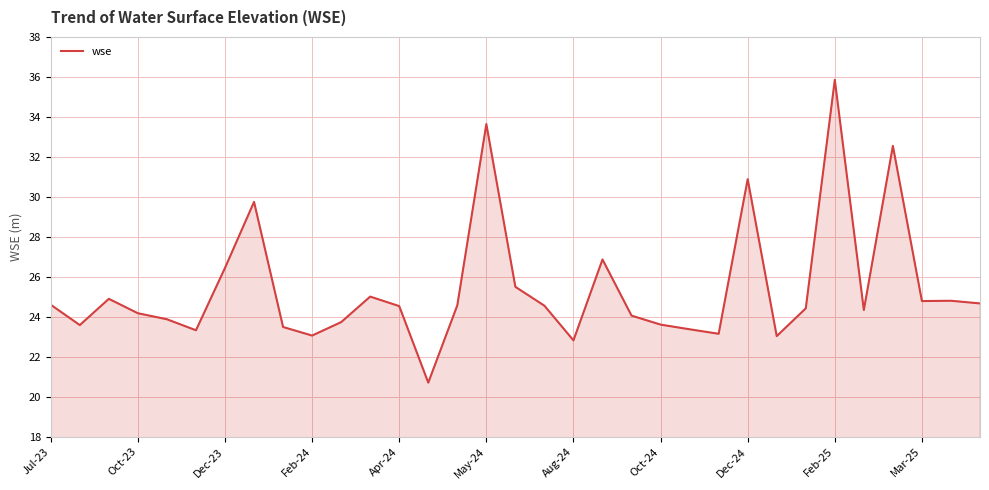

What is the smallest value displayed?

20.7